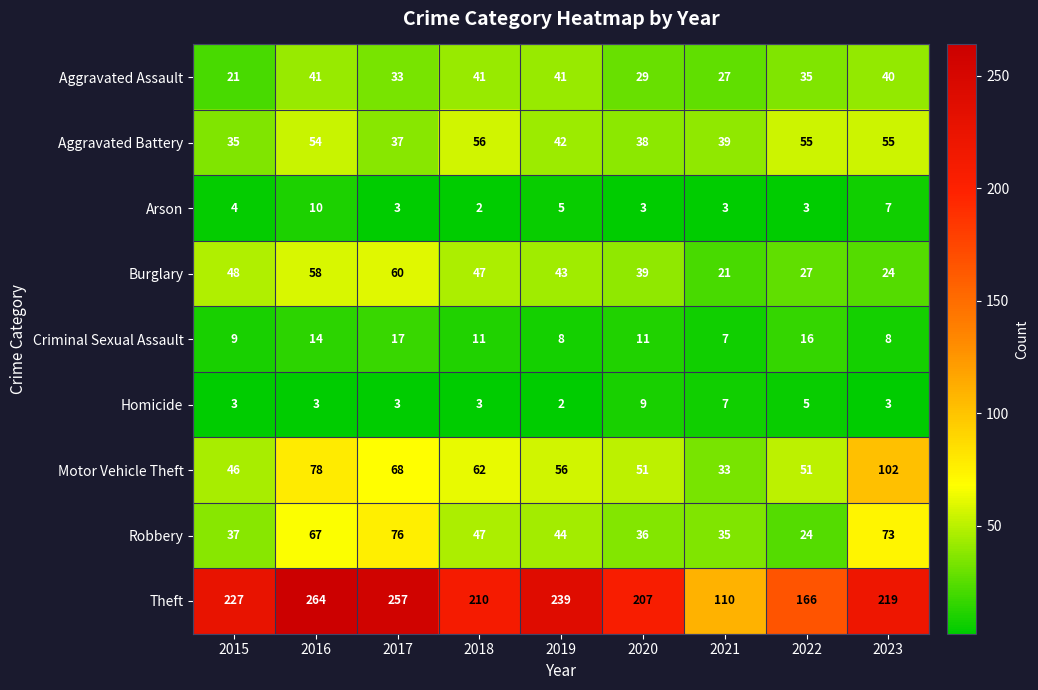

True or false: Burglary has a value of 77 at 2015.

False